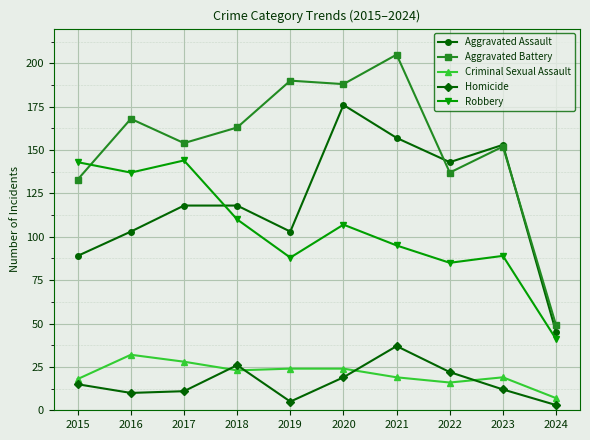

Which series has the largest total across all categories?

Aggravated Battery